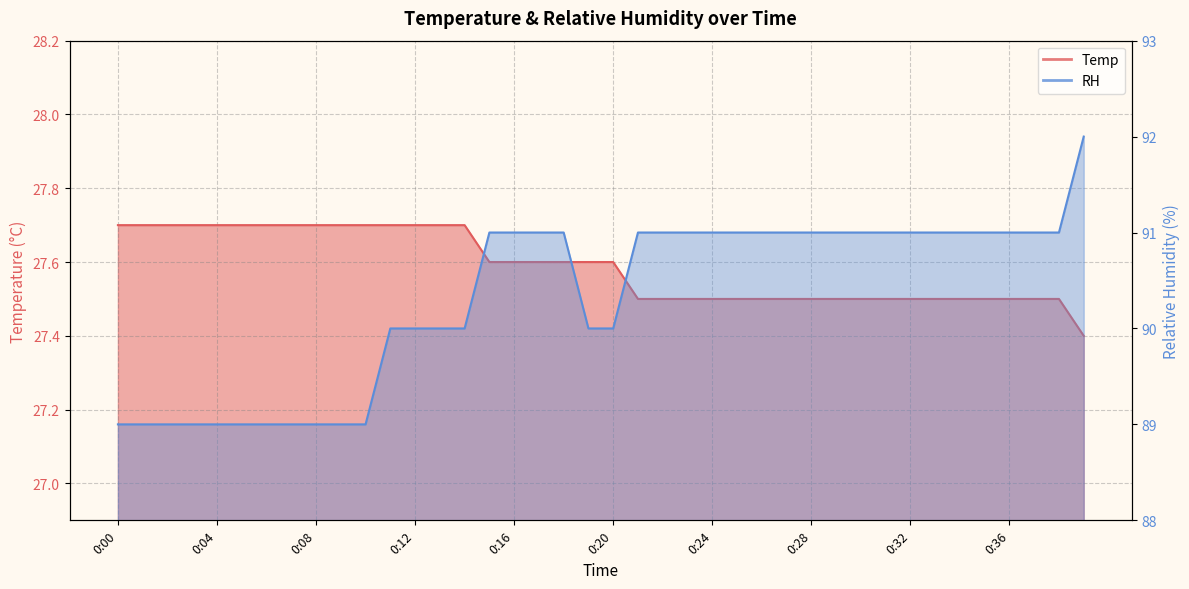

Which category has the lowest value in the RH series?

0:00